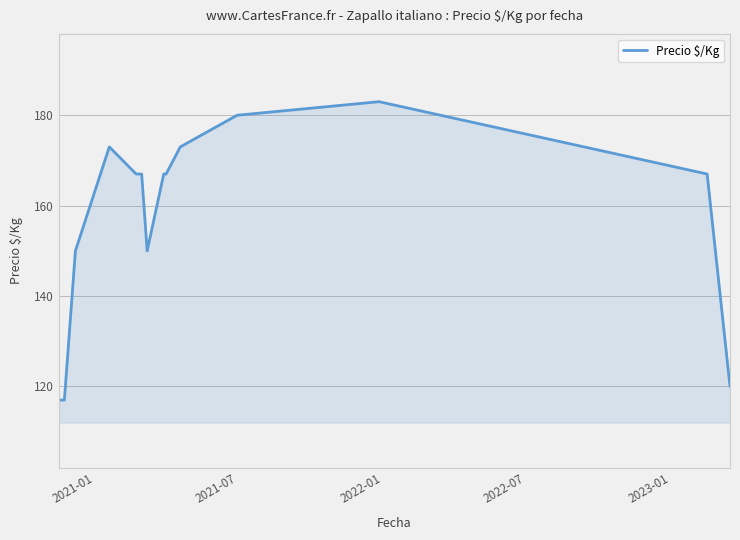

What is the greatest value displayed?

183